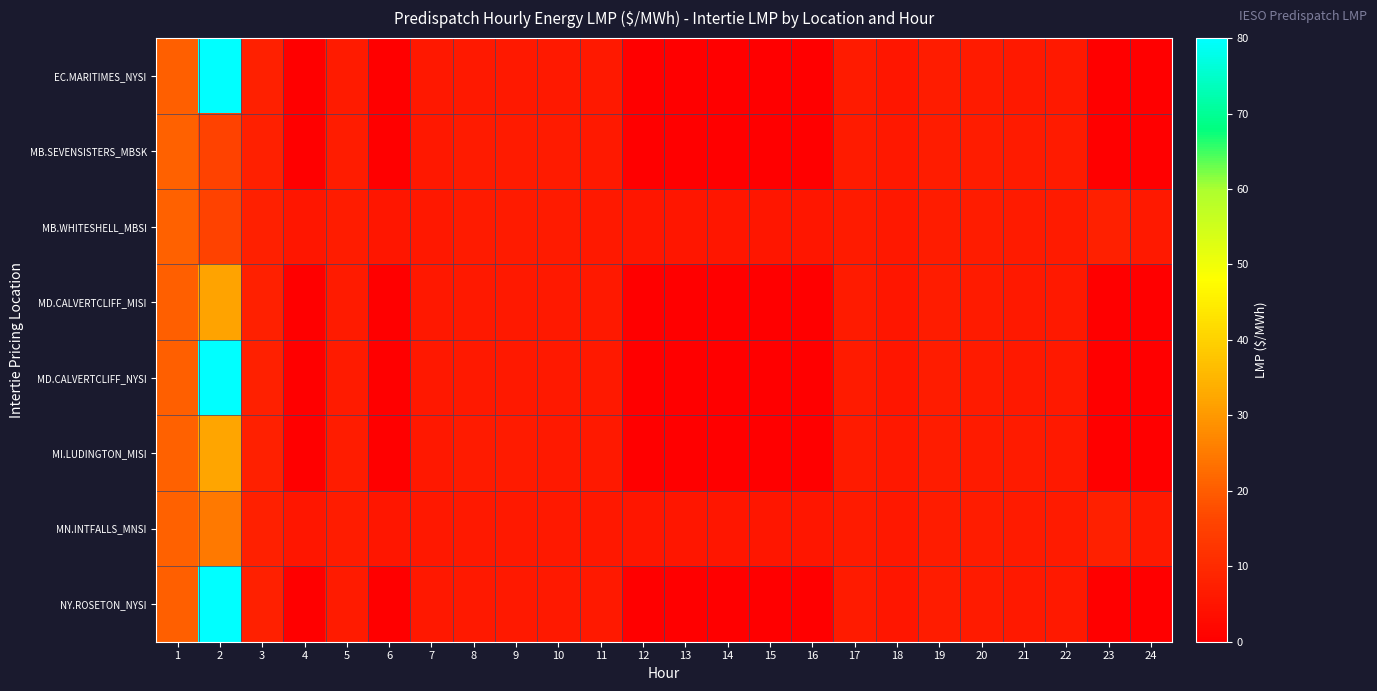

How many distinct data groups are displayed?

8